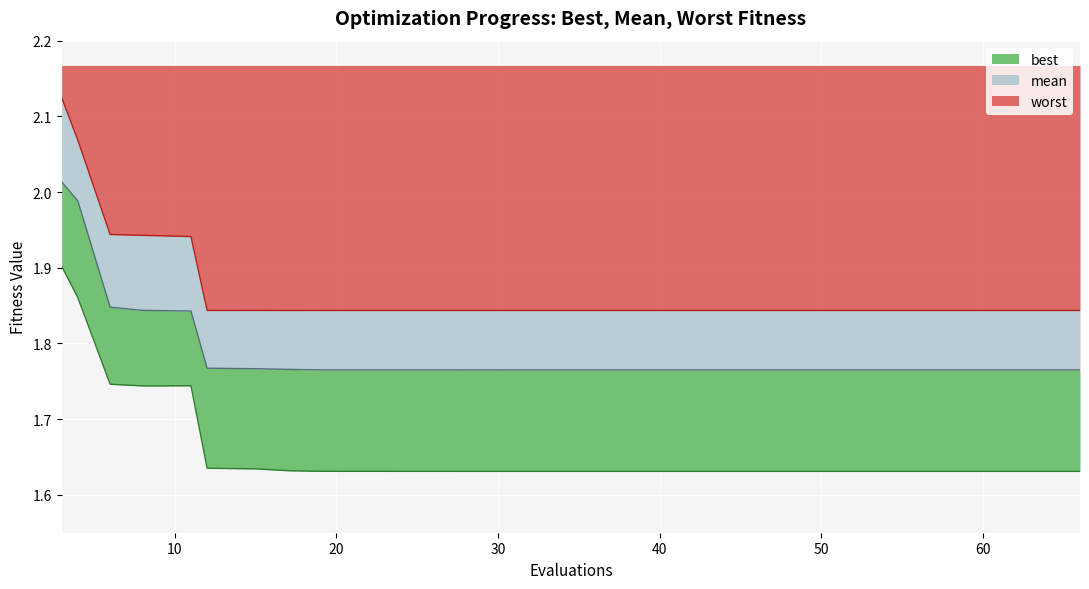

What value does the mean series have at 20?

1.8